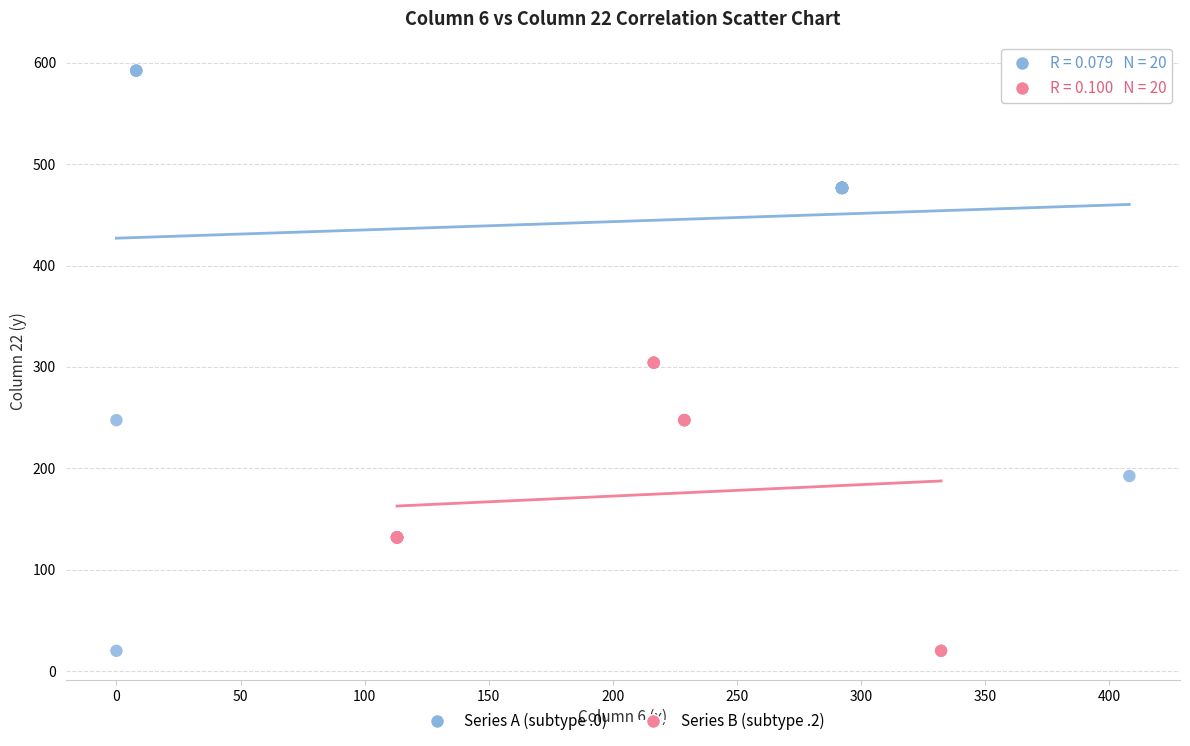

Which series reaches the maximum Y coordinate?

Series A (subtype .0)